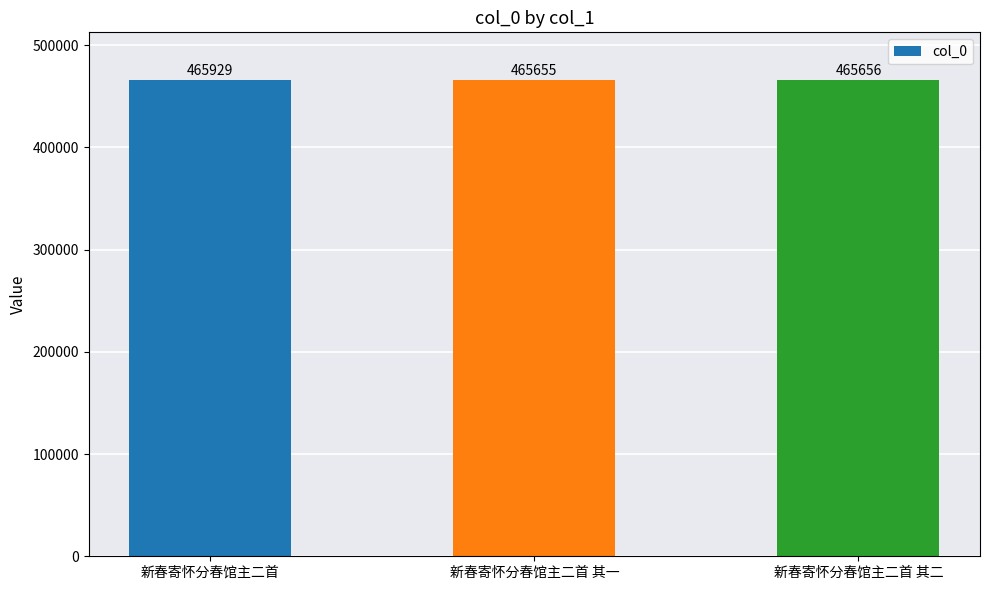

How many values are below 465656?

1